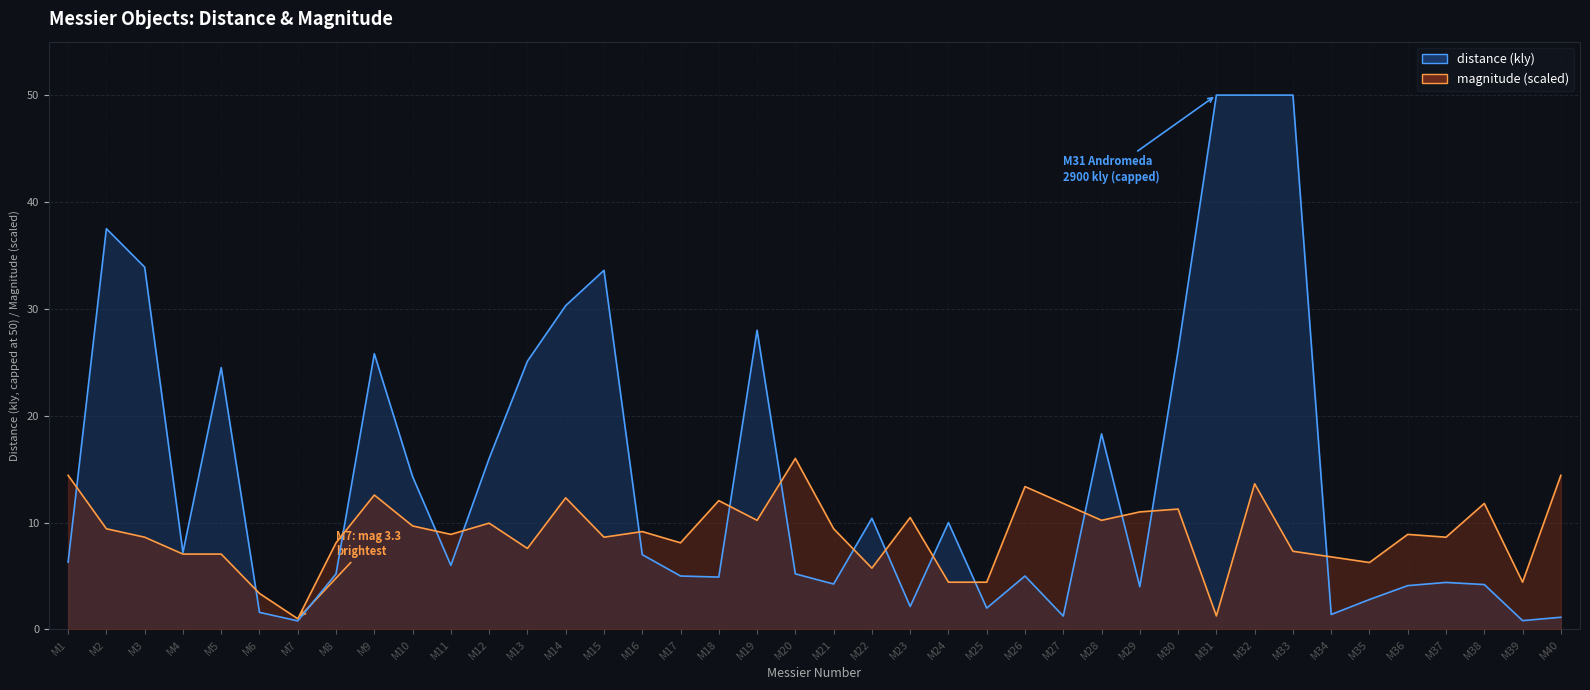

In magnitude, how many points are higher than both neighbors (excluding endpoints)?

12